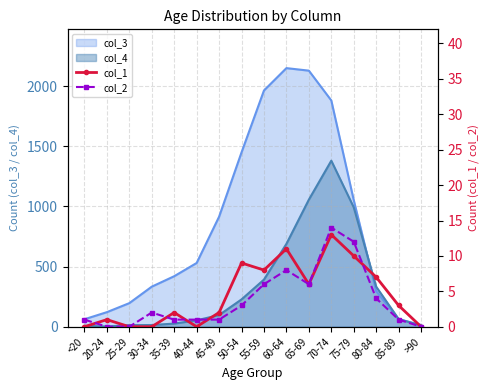

At which category does col_1 reach its first local valley?

40-44